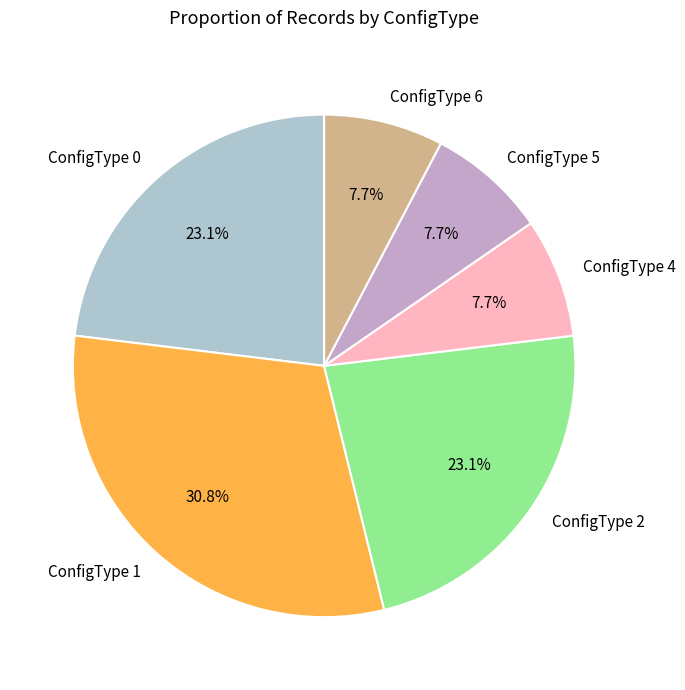

Which category has the biggest portion of the pie?

ConfigType 1